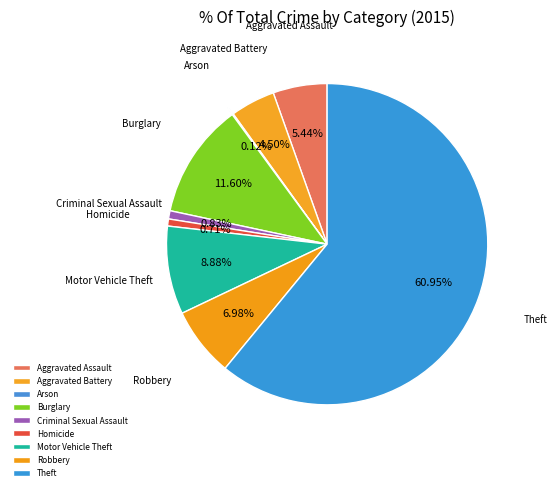

What is the largest slice in the pie chart?

Theft